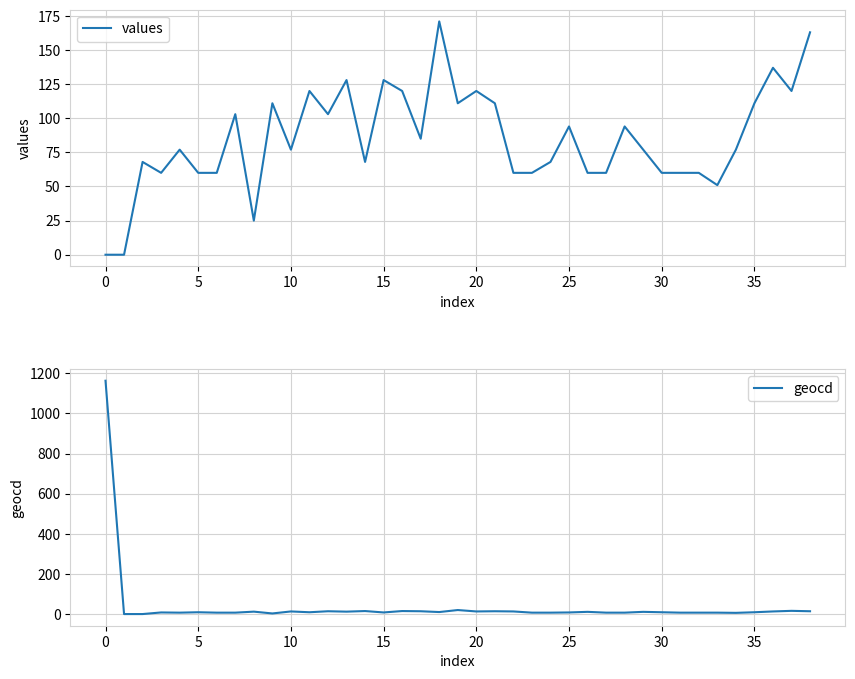

Reading right to left, what are all the values shown in this chart?

values: 163	120	137	111	77	51	60	60	60	77	94	60	60	94	68	60	60	111	120	111	171	85	120	128	68	128	103	120	77	111	25	103	60	60	77	60	68	0	0
geocd: 14	16	13	9	6	7	7	7	9	11	7	7	11	8	7	7	13	14	13	20	10	14	15	8	15	12	14	9	13	3	12	7	7	9	7	8	0	0	1163